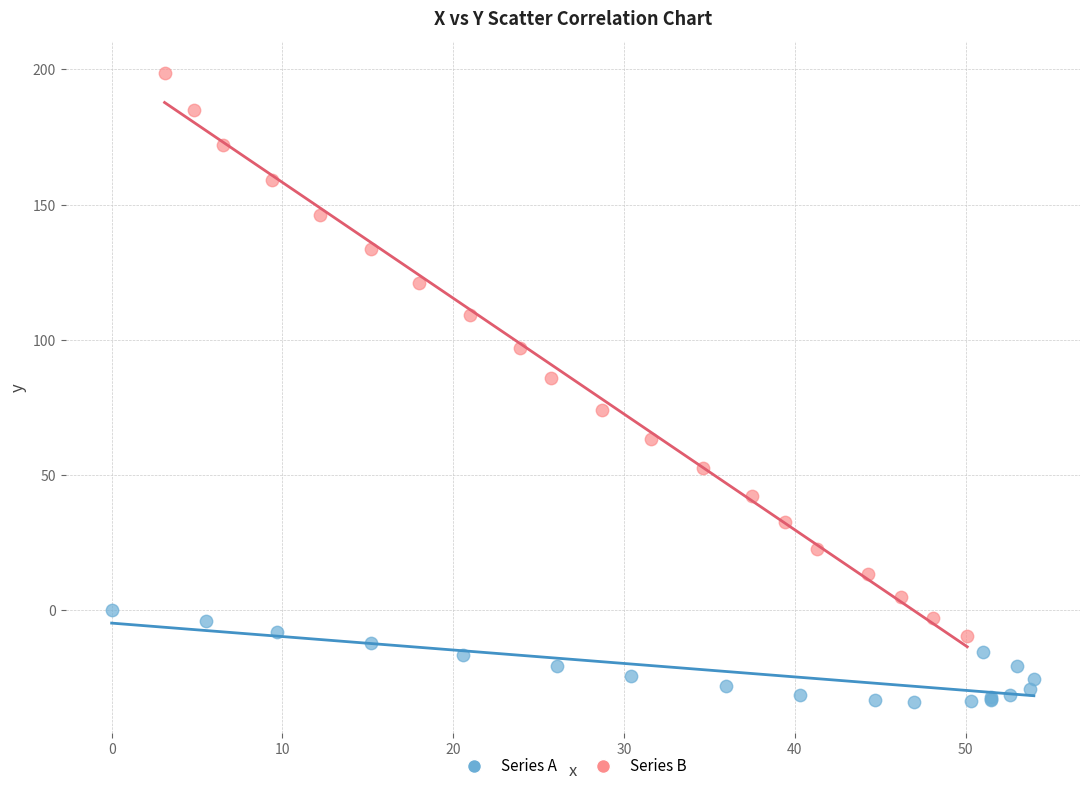

Which series contains the highest Y value?

Series B